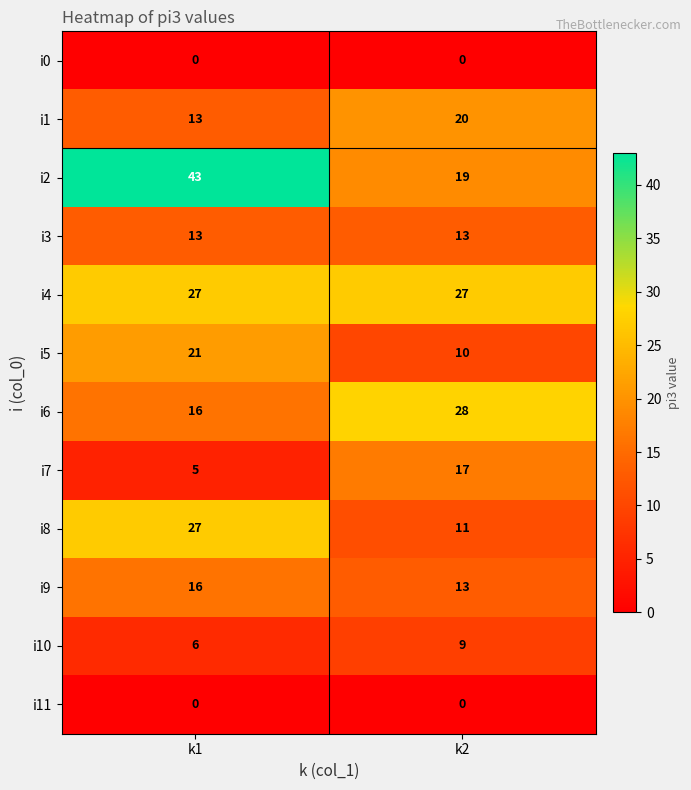

Reading right to left, list all the values displayed in this chart.

i0: 0	0
i1: 20	13
i2: 19	43
i3: 13	13
i4: 27	27
i5: 10	21
i6: 28	16
i7: 17	5
i8: 11	27
i9: 13	16
i10: 9	6
i11: 0	0